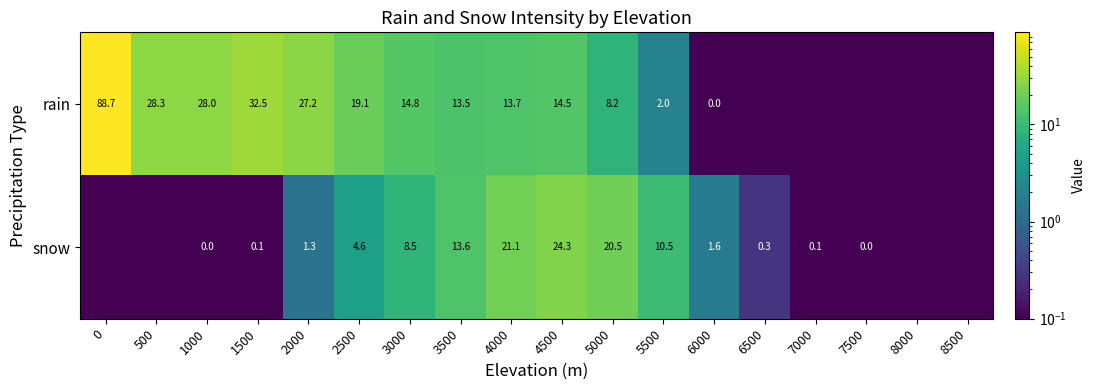

What is the difference between the highest and lowest values at 1000?

28.0